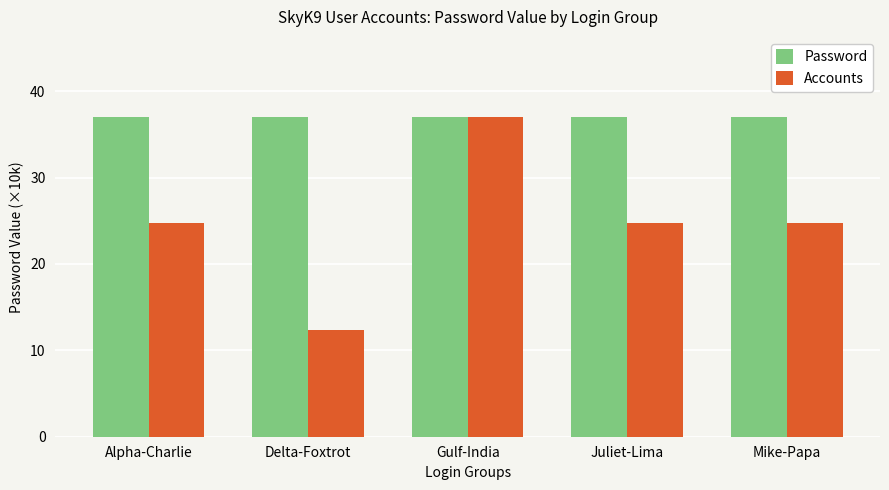

What is the approximate value of Password at Alpha-Charlie?

37.0